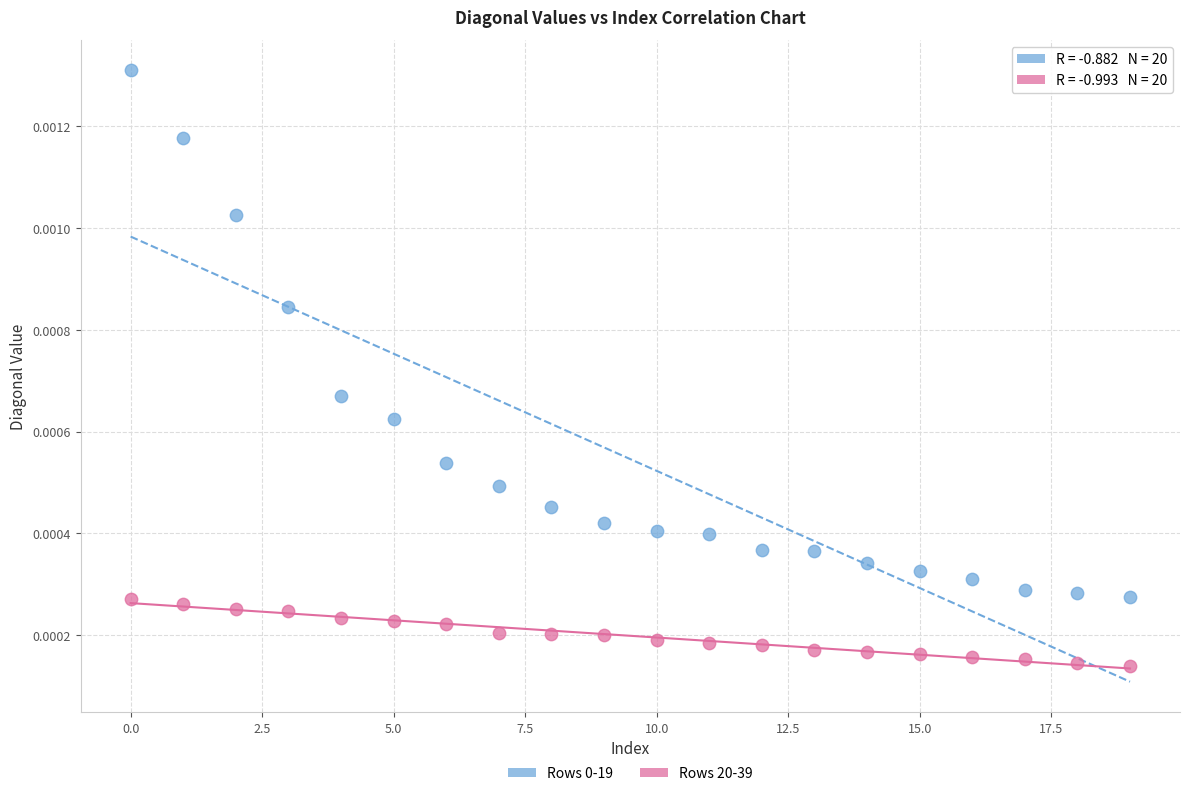

Which series reaches the minimum Y coordinate?

Rows 20-39